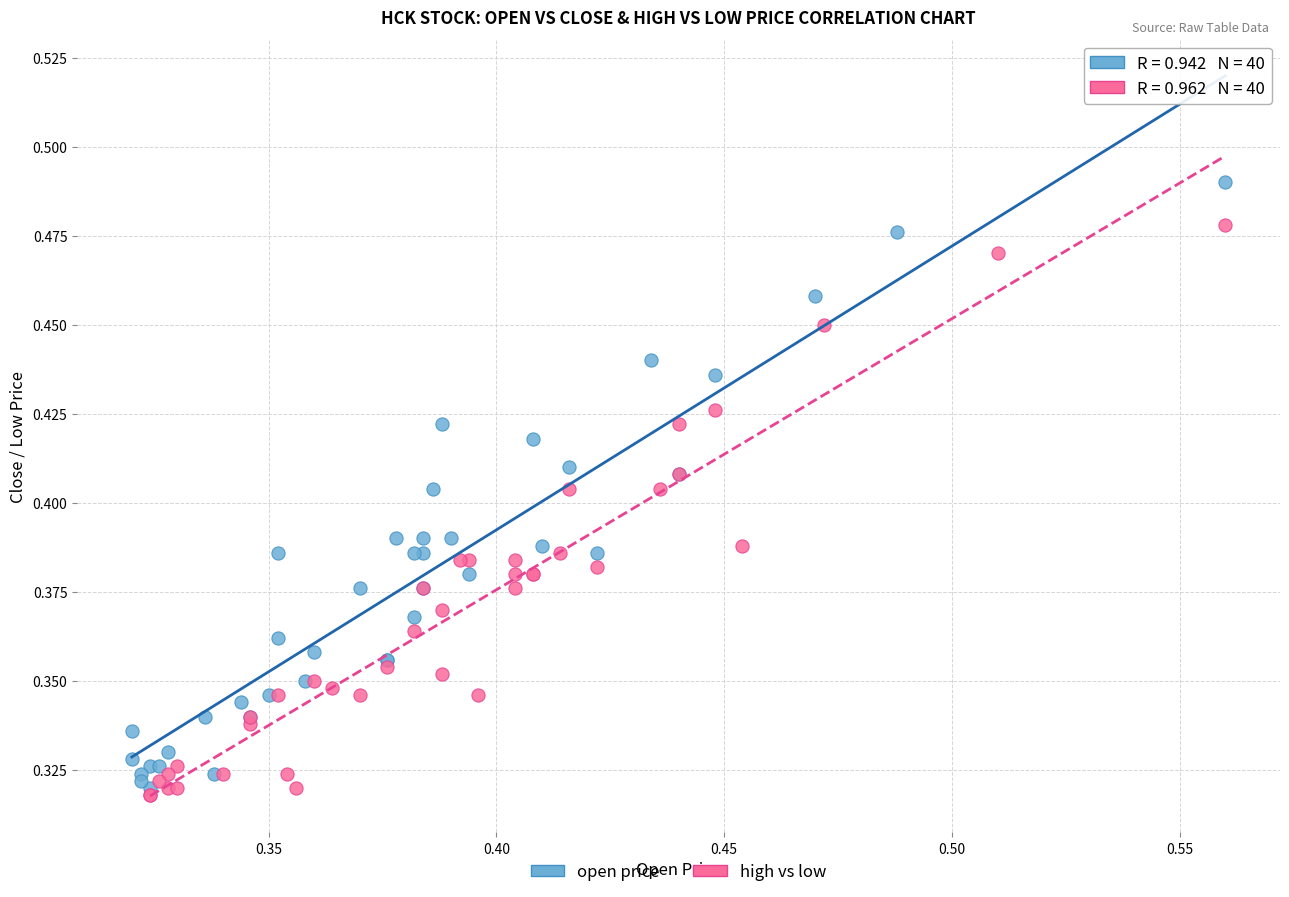

Which series reaches the minimum Y coordinate?

high vs low